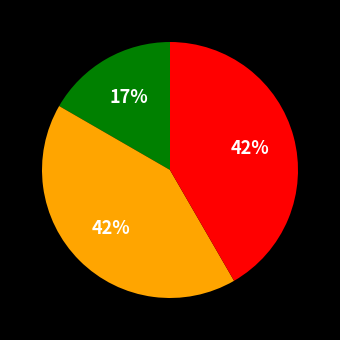

Is there any slice that represents more than half of the pie?

No